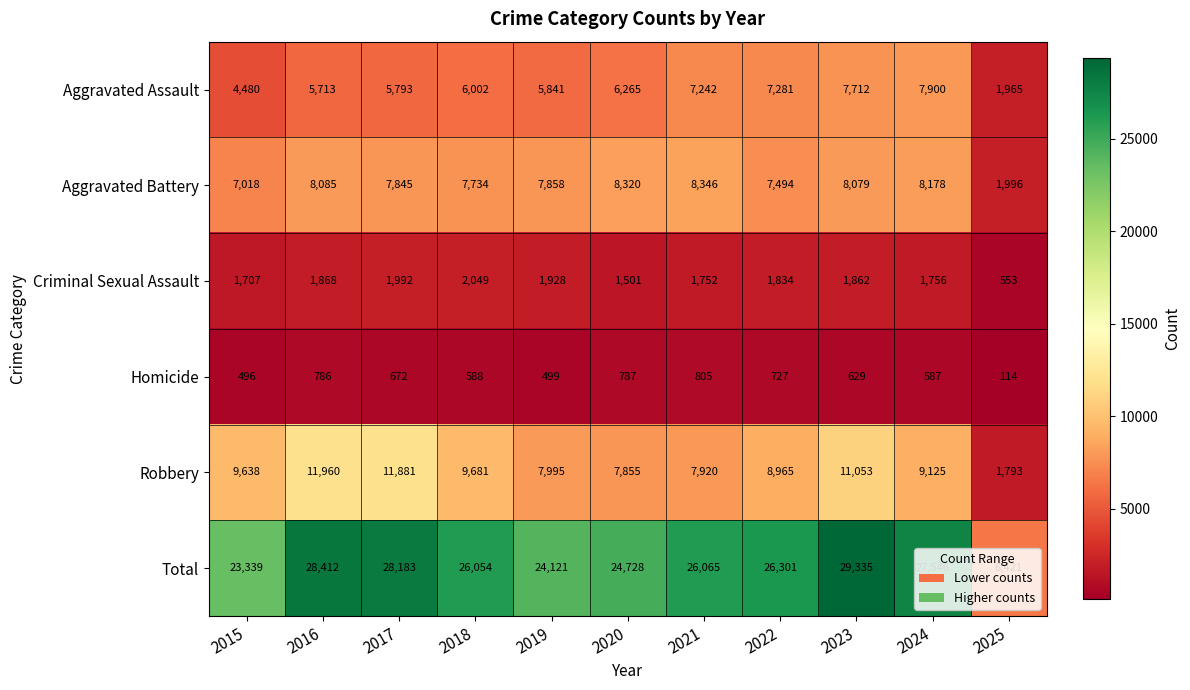

What is the sum of all Robbery values?

97866